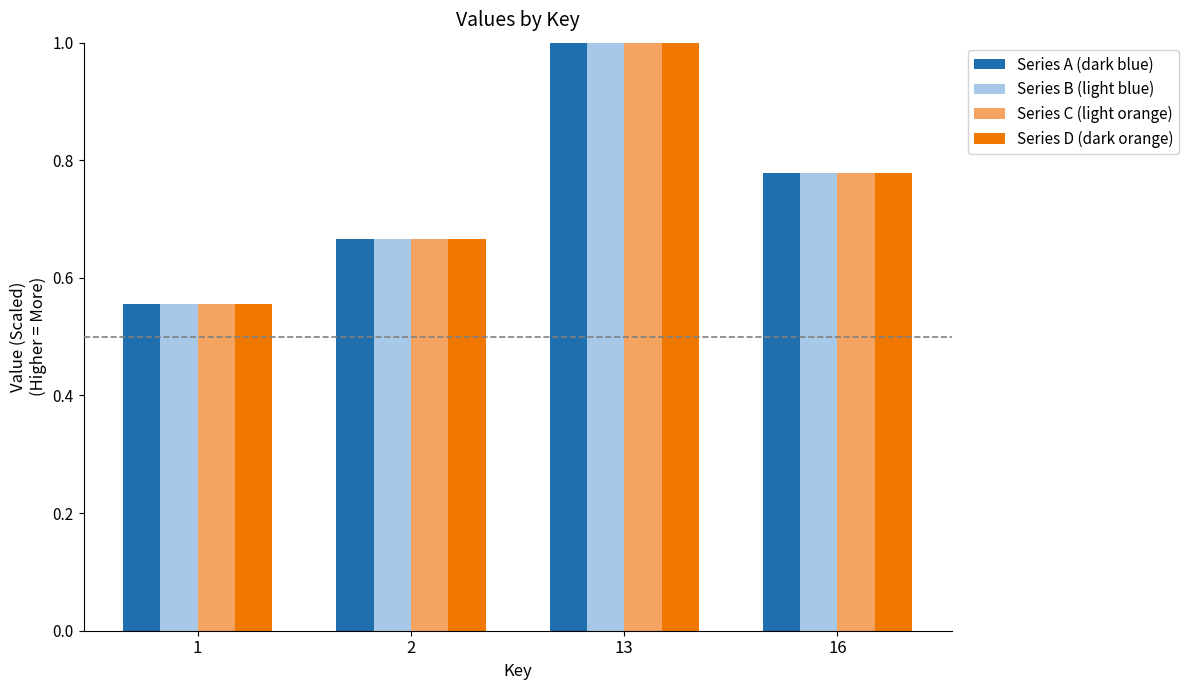

At which label is Series B (light blue) closest to 0?

1